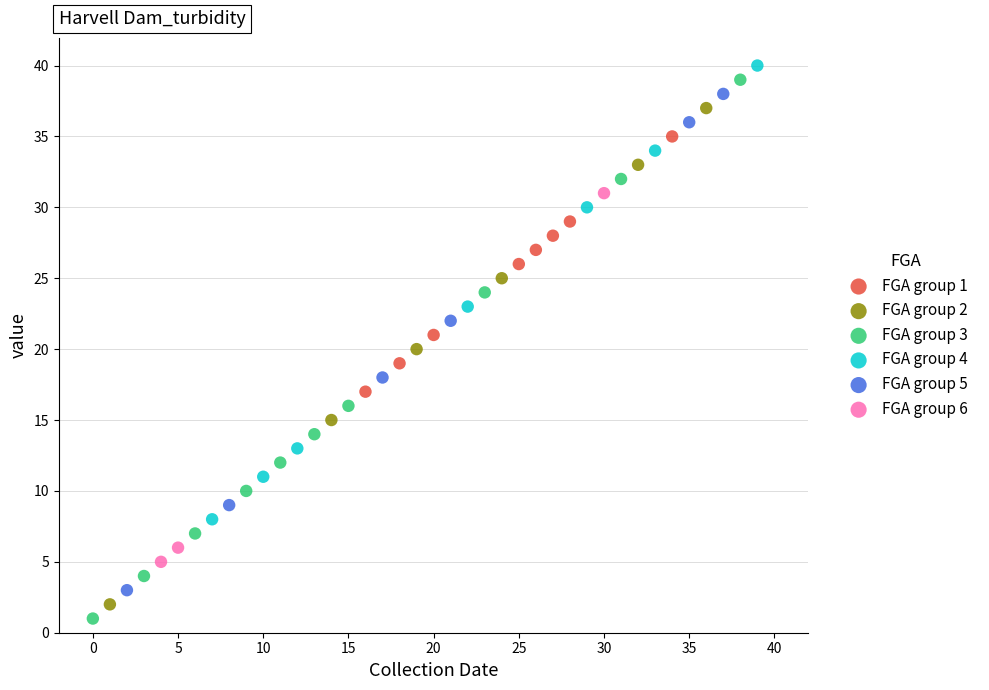

Which series has the widest spread of Y values?

FGA group 3